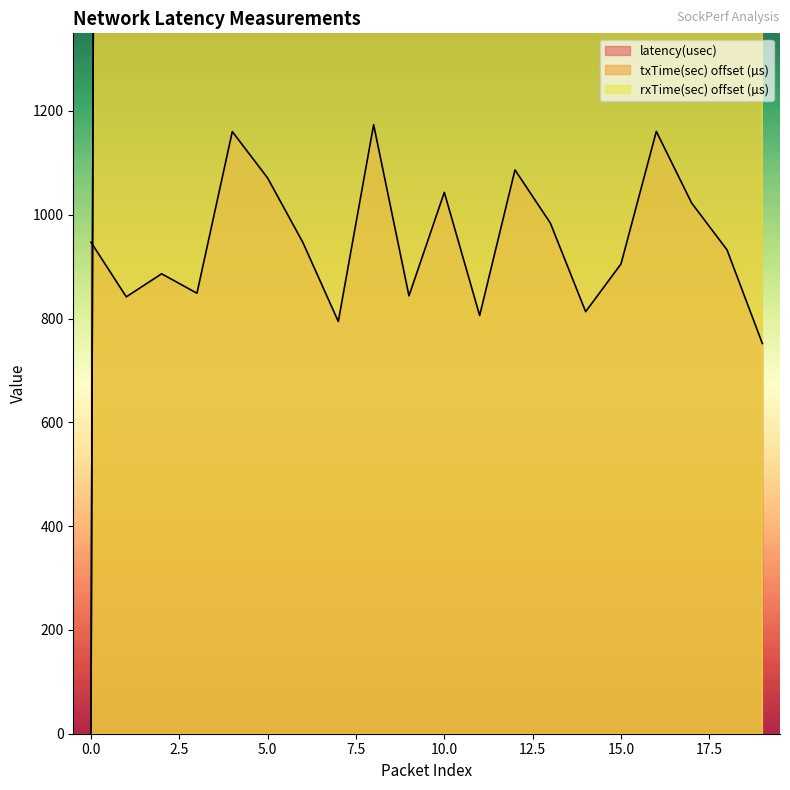

Read the rxTime(sec) value at 11.

228090.2